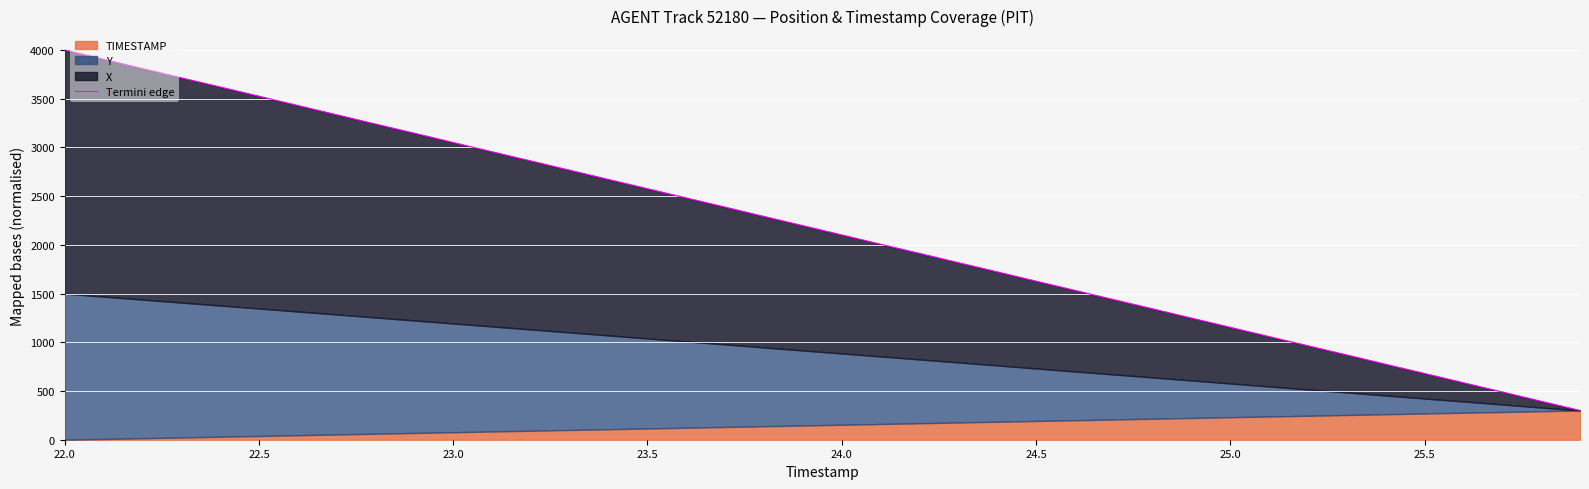

What is the maximum value shown in the chart?

4000.0